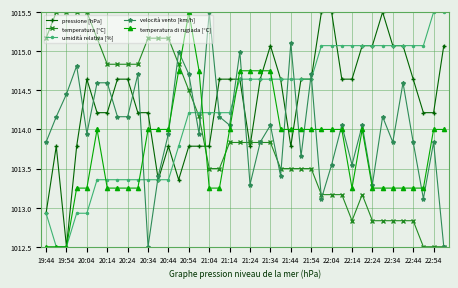

How many intersections are there between temperatura [°C] and temperatura di rugiada [°C]?

3